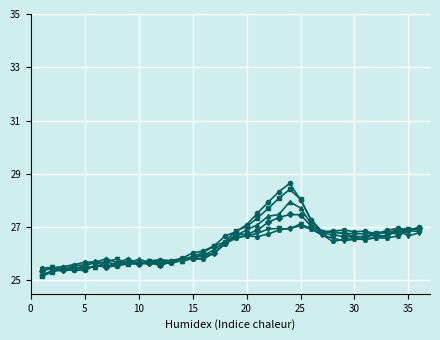

What is the maximum value shown in the chart?

28.6